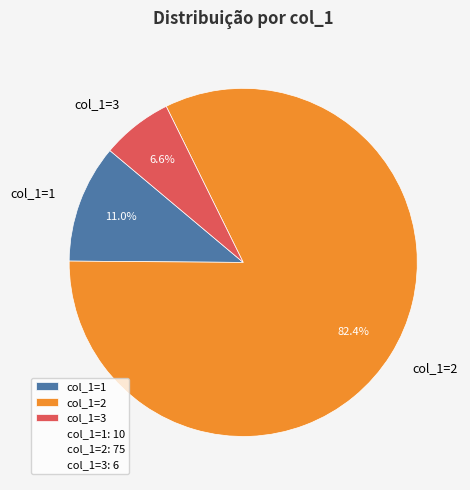

Is there any slice that represents more than half of the pie?

Yes